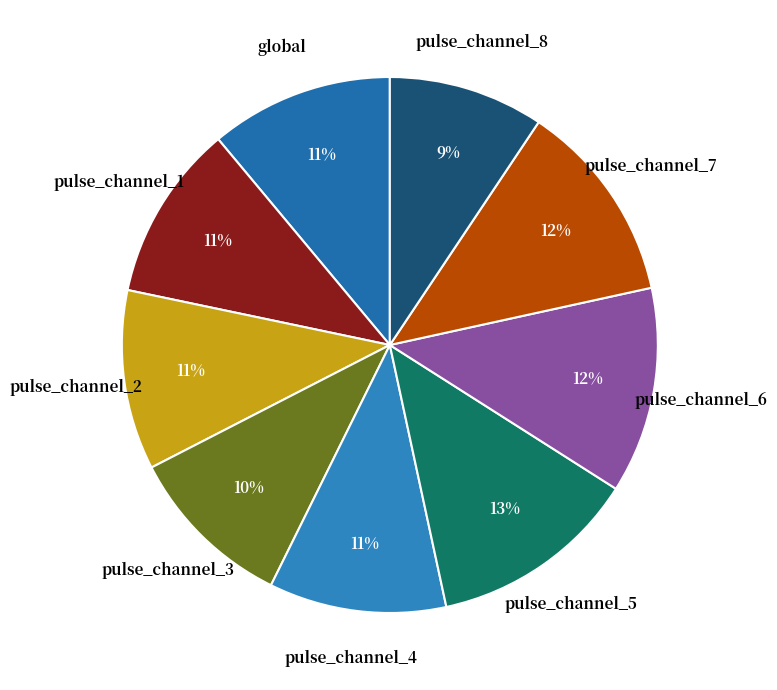

Is pulse_channel_2 the majority of the pie?

No